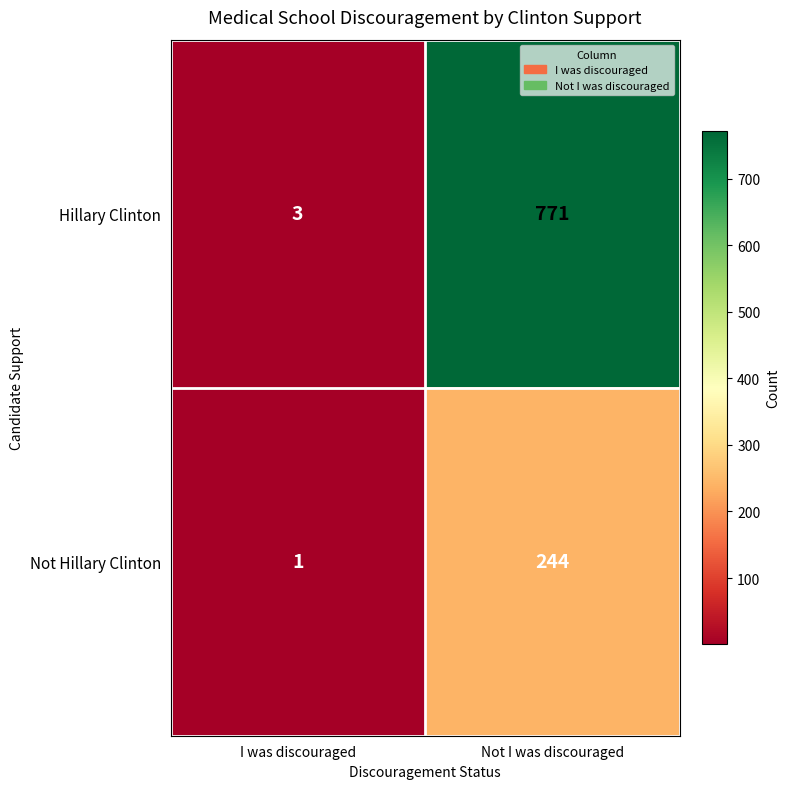

At I was discouraged, list the series in order from largest to smallest.

Hillary Clinton, Not Hillary Clinton